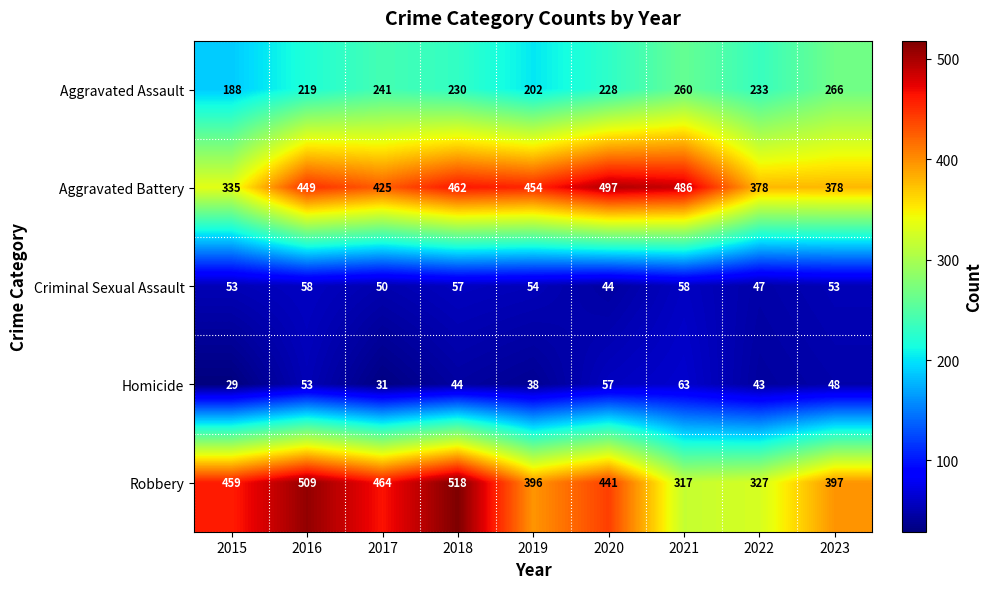

At how many categories does at least one series exceed 412?

7